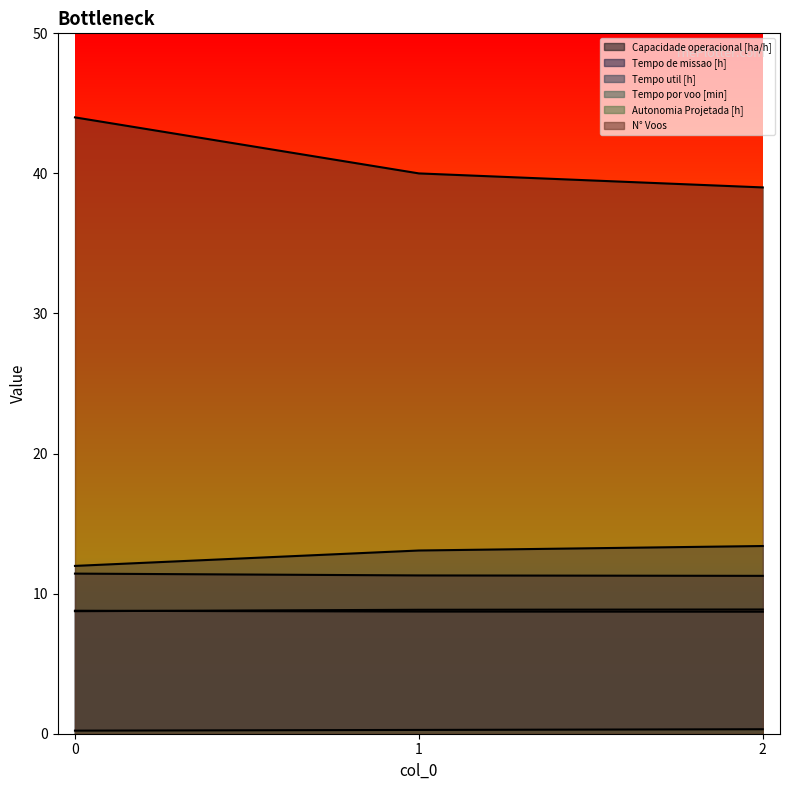

What is the difference between the highest and lowest values at 2?

38.7